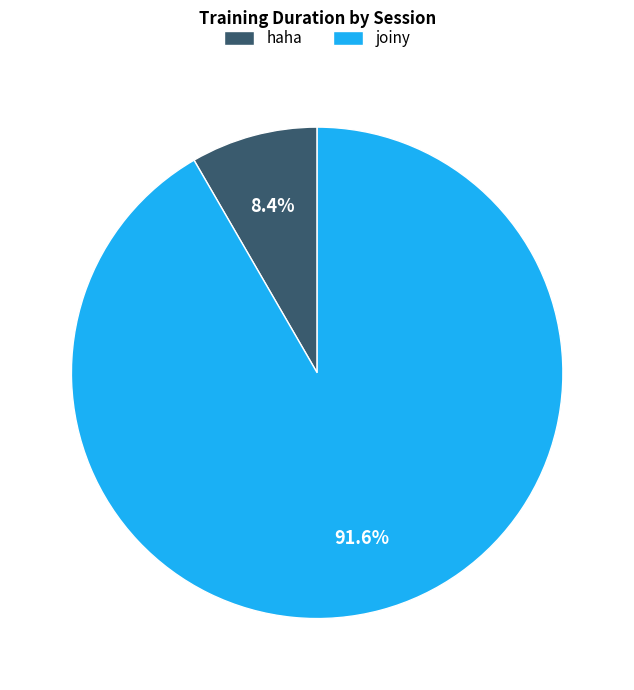

The haha slice represents 8% of the pie. True or false?

True